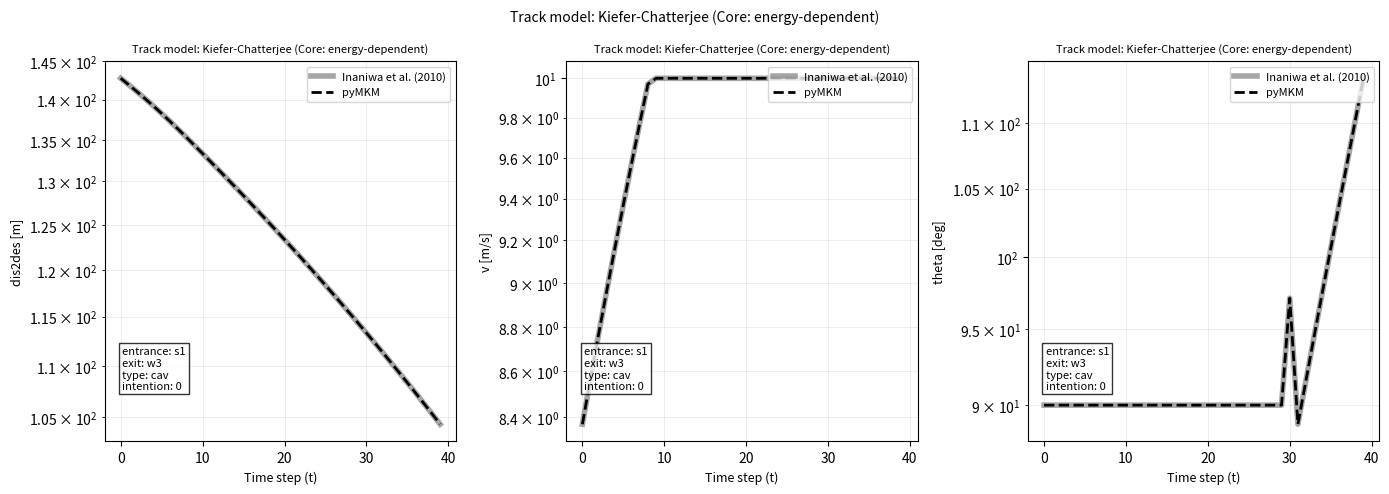

What is the value of the Inaniwa et al. (2010) point at the 28th from the left?

90.0